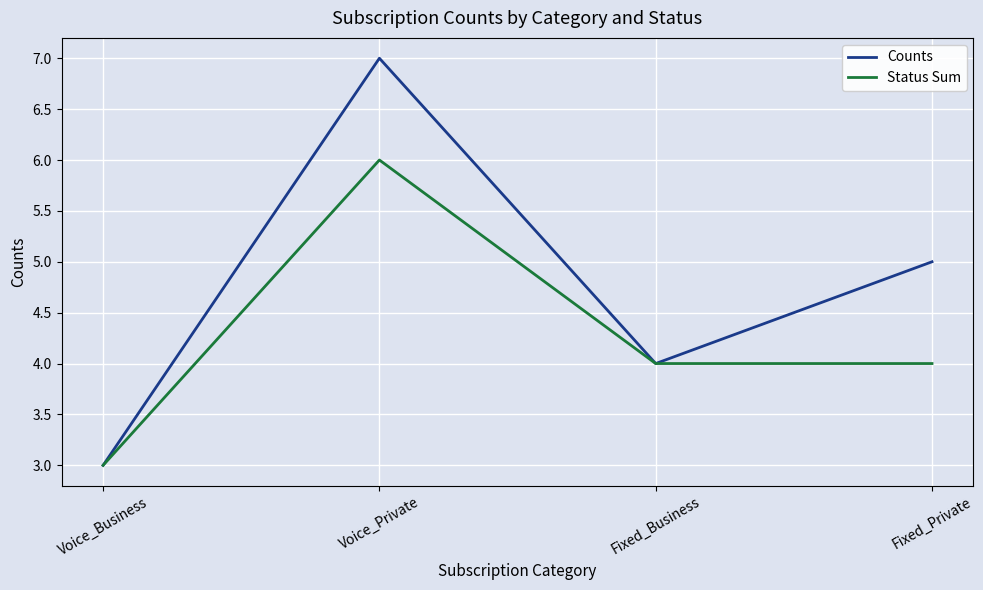

Reading left to right, list all the values displayed in this chart.

Counts: 3	7	4	5
Status Sum: 3	6	4	4